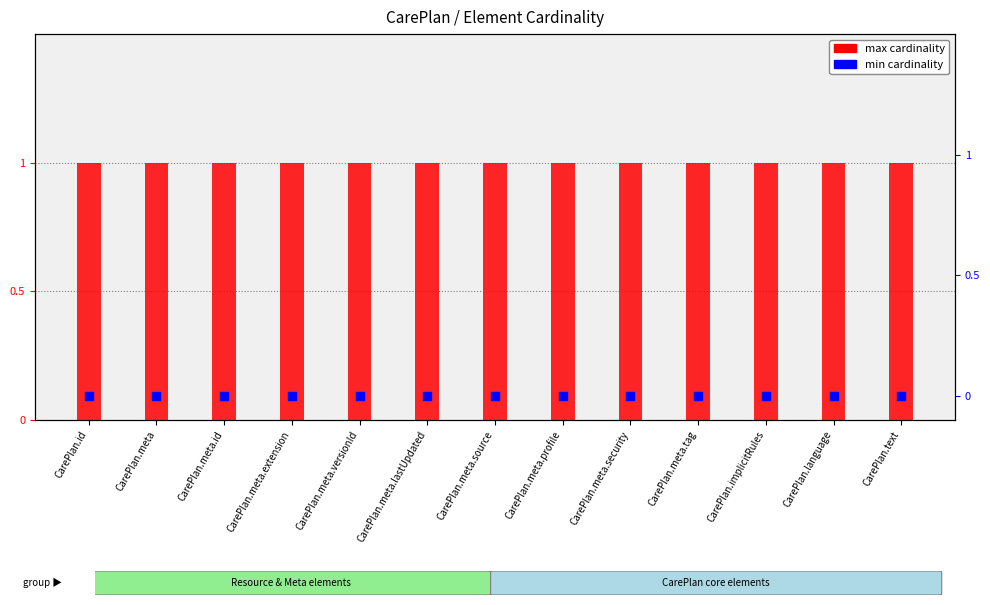

Which series has the largest Y range (max minus min)?

max cardinality